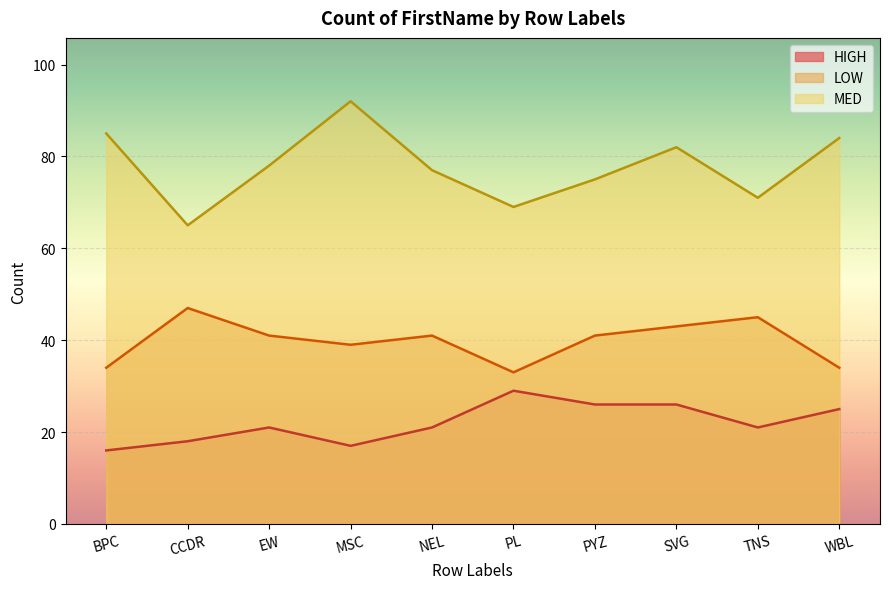

True or false: LOW and MED intersect in this chart.

False